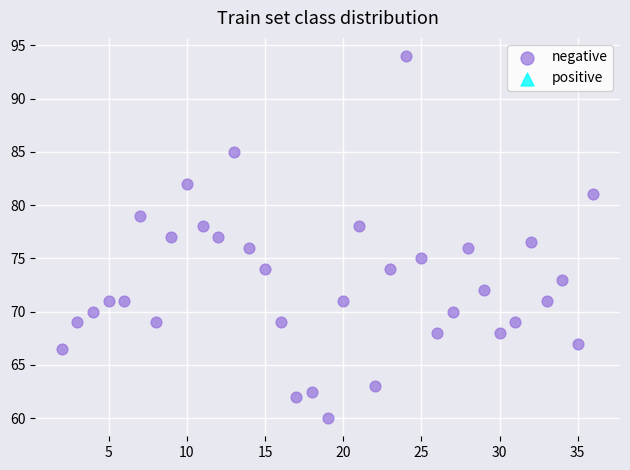

What is the range of X values (max minus min)?

34.0